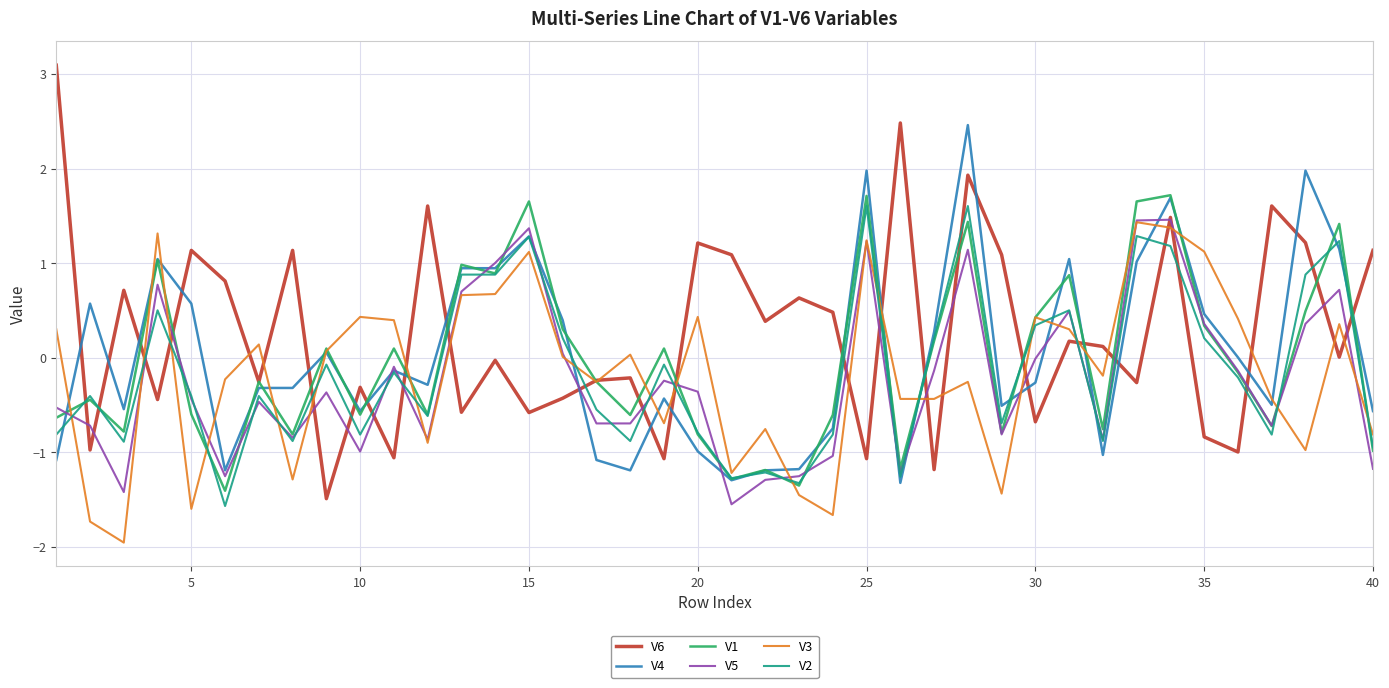

What is the highest value of the V4 series?

2.5